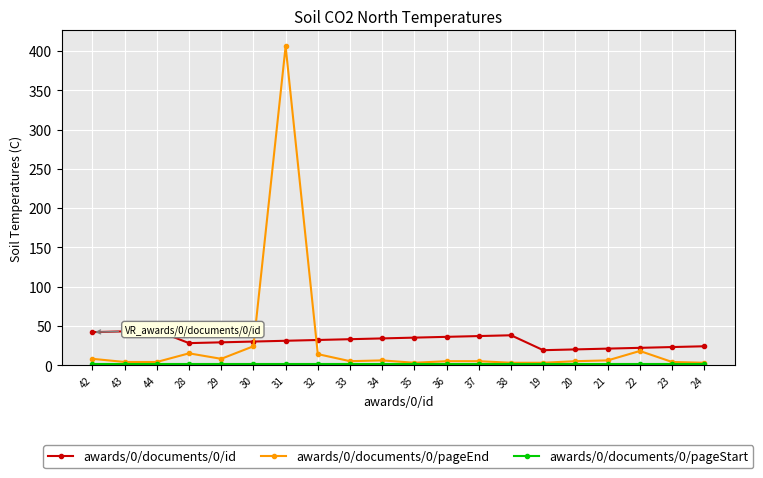

At which category is the sum across all series the highest?

31